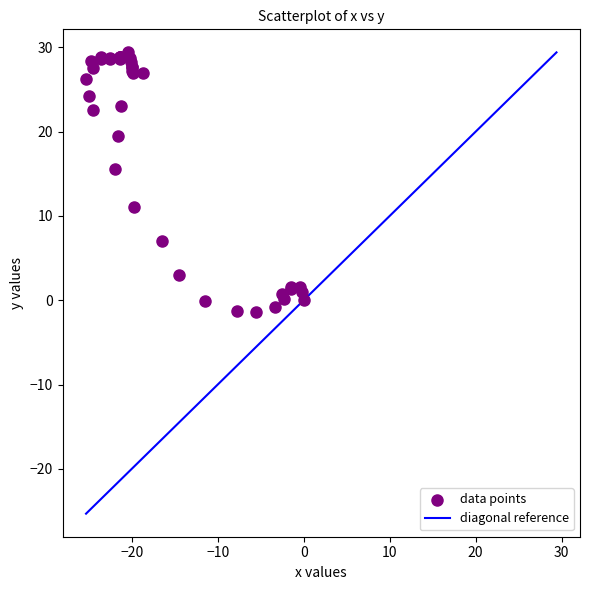

What Y value in the scatter plot is closest to 14?

15.6